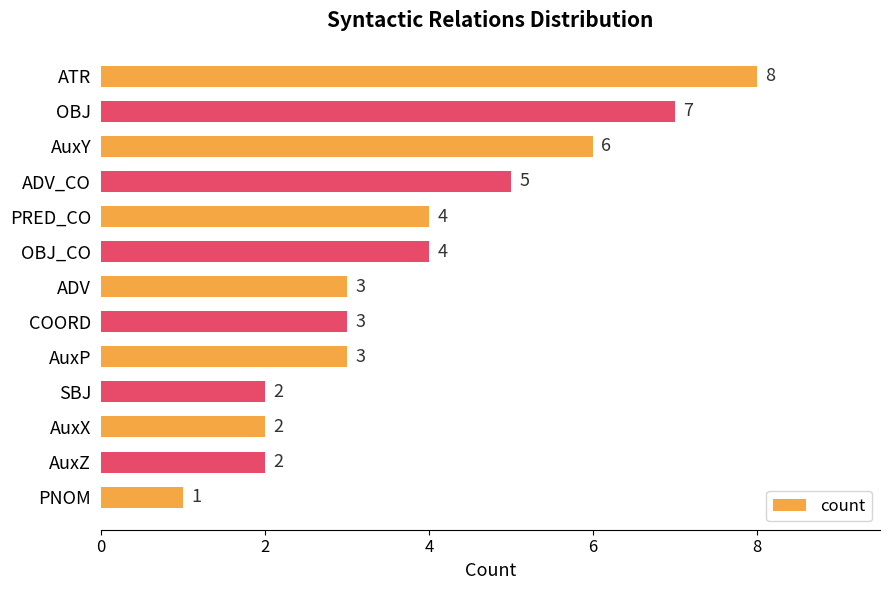

Approximately how many times larger is the value at ADV_CO compared to AuxY?

0.8